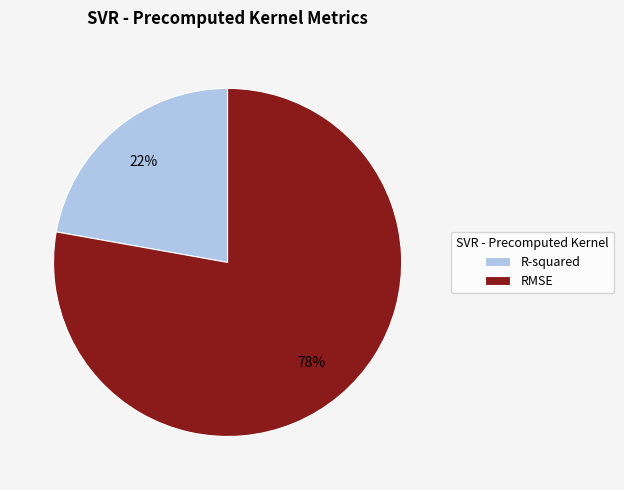

Approximately how many times larger is the value at R-squared compared to RMSE?

0.3